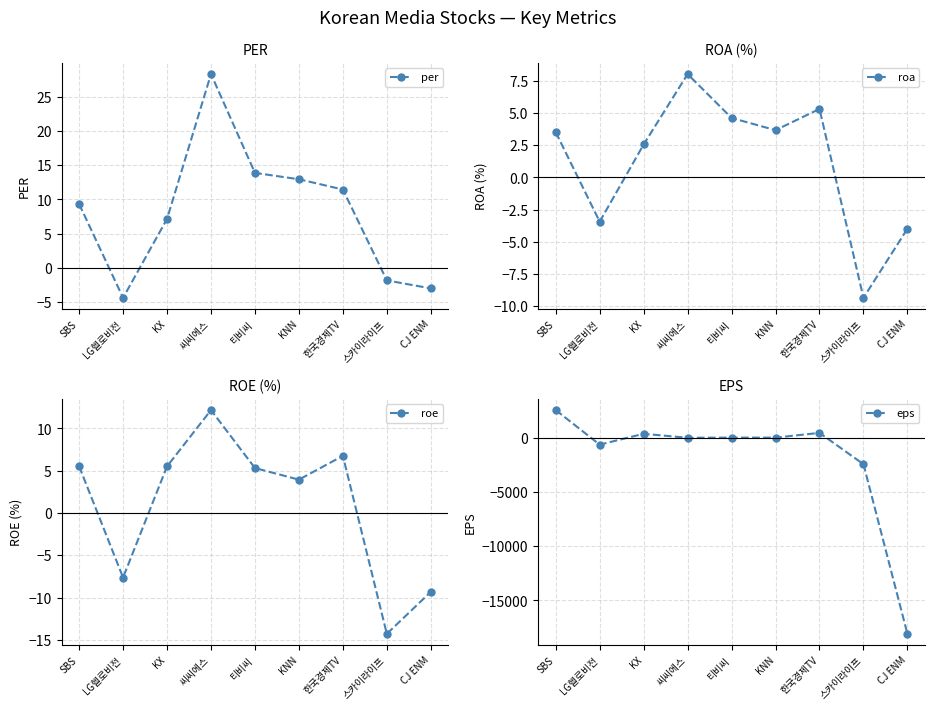

Rank the categories by roe value from highest to lowest.

씨씨에스, 한국경제TV, SBS, KX, 티비씨, KNN, LG헬로비전, CJ ENM, 스카이라이프